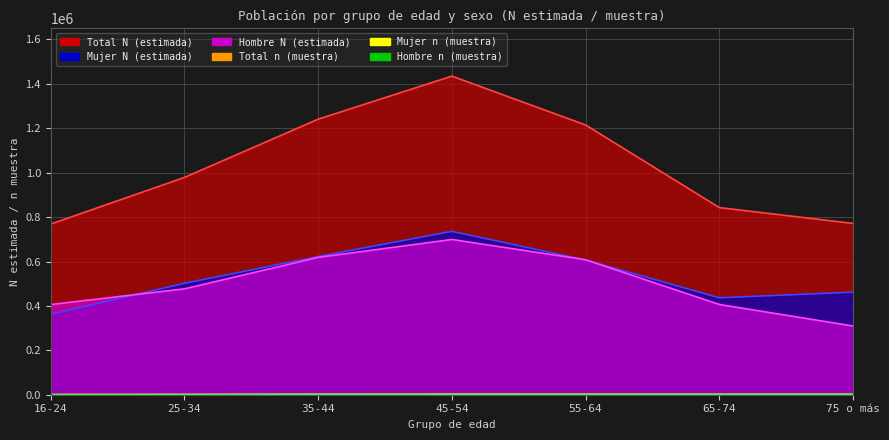

What value does the Total N (estimada) series have at 25-34?

978623